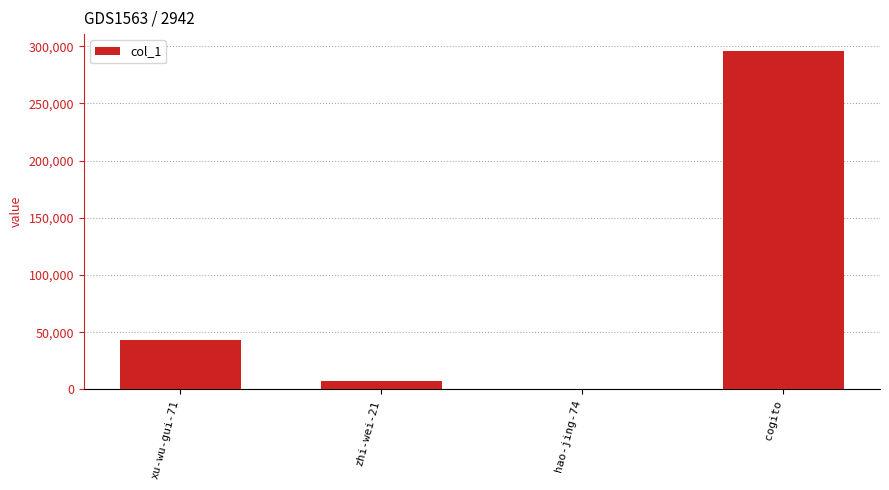

Are the bars horizontal?

No